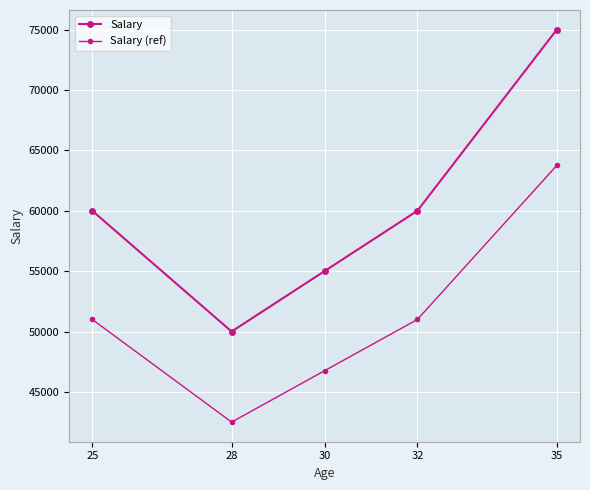

Which series has the largest total across all categories?

Salary